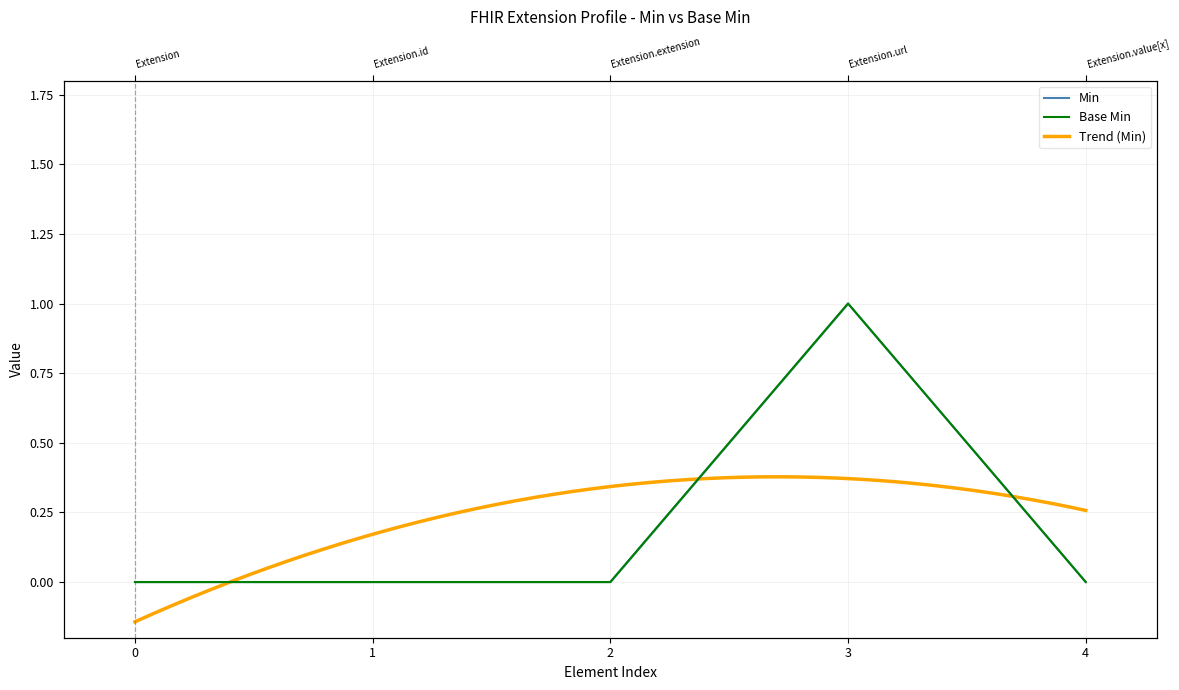

Reading right to left, extract all data points from this chart.

Min: 0	1	0	0	0
Base Min: 0	1	0	0	0